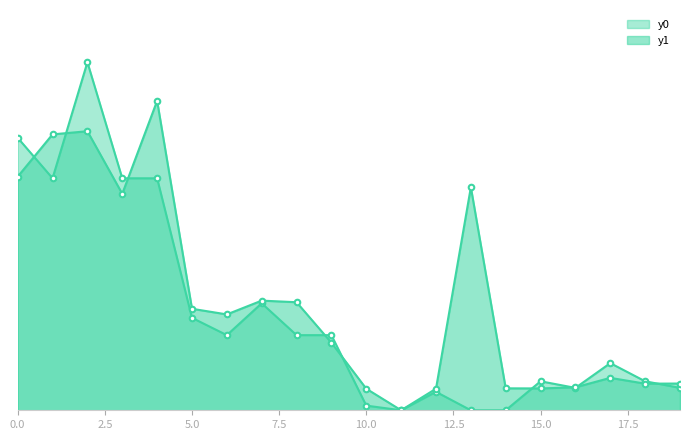

What is the sum of the y1 values at 10 and 3?

52.4